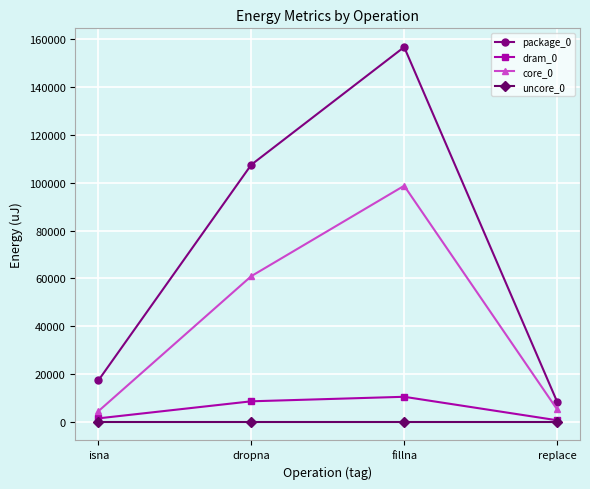

Which label corresponds to the largest value in the chart?

fillna